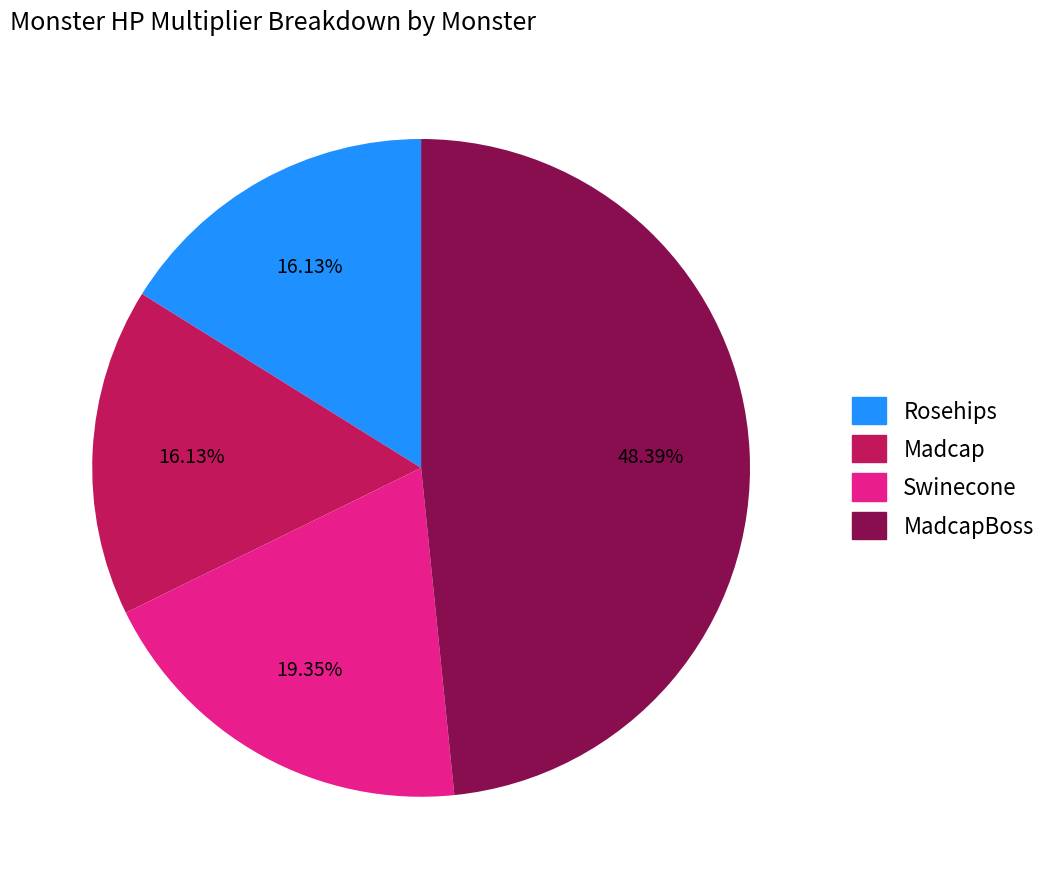

To the nearest percent, what is the average slice percentage?

25%